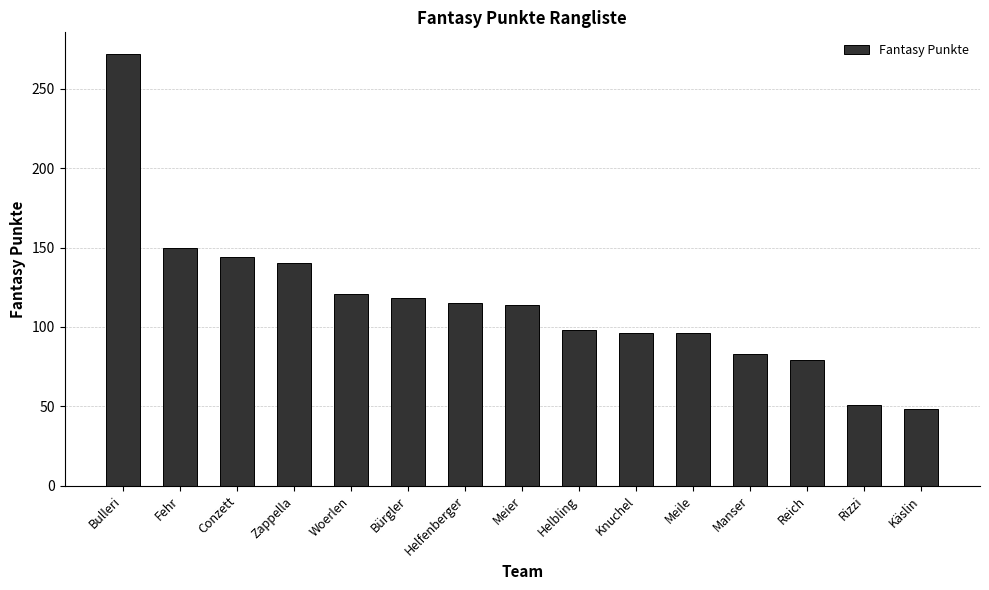

At which label does the data first exceed 114?

Bulleri